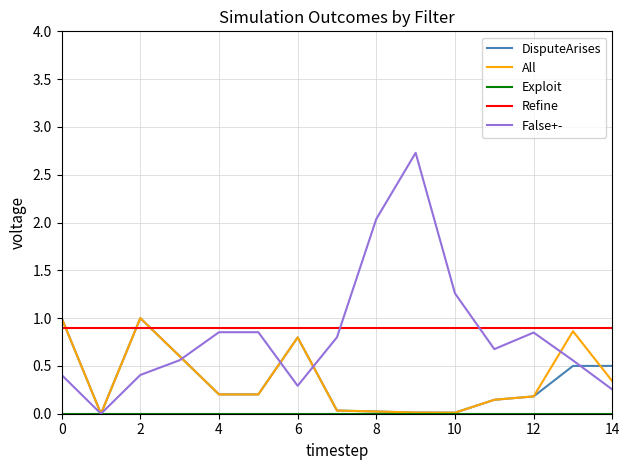

Which series has the largest range (max minus min)?

False+-